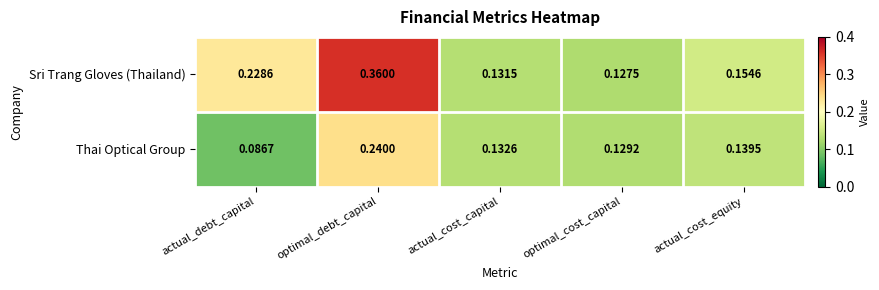

List the series in order of their overall mean, lowest first.

Thai Optical Group, Sri Trang Gloves (Thailand)